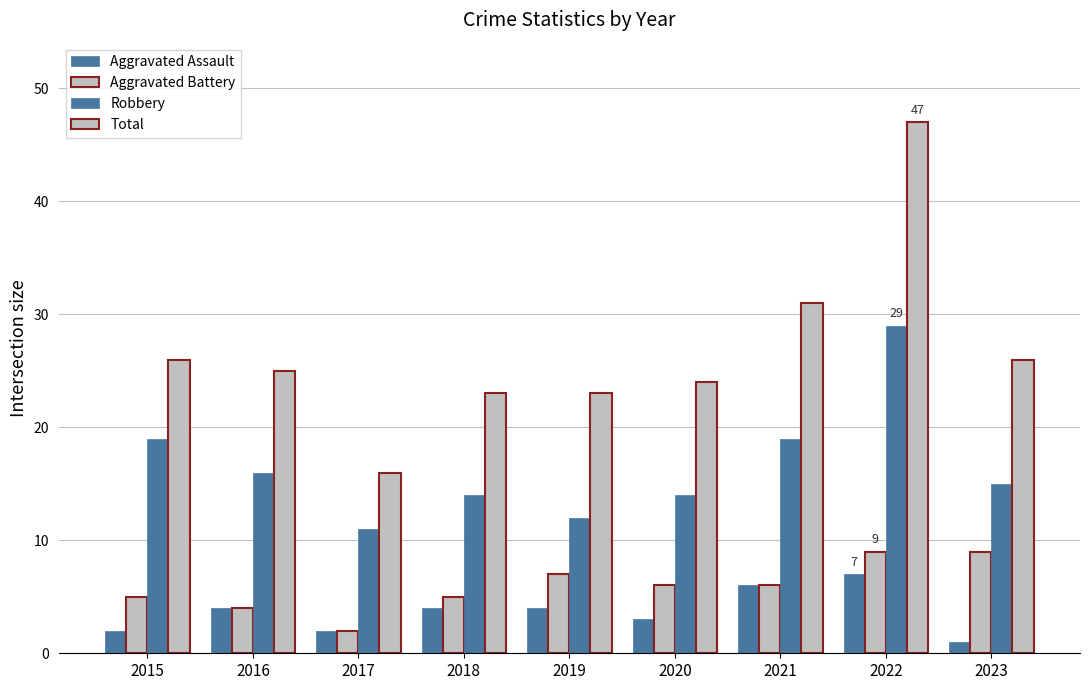

Which category has the lowest value in the Total series?

2017